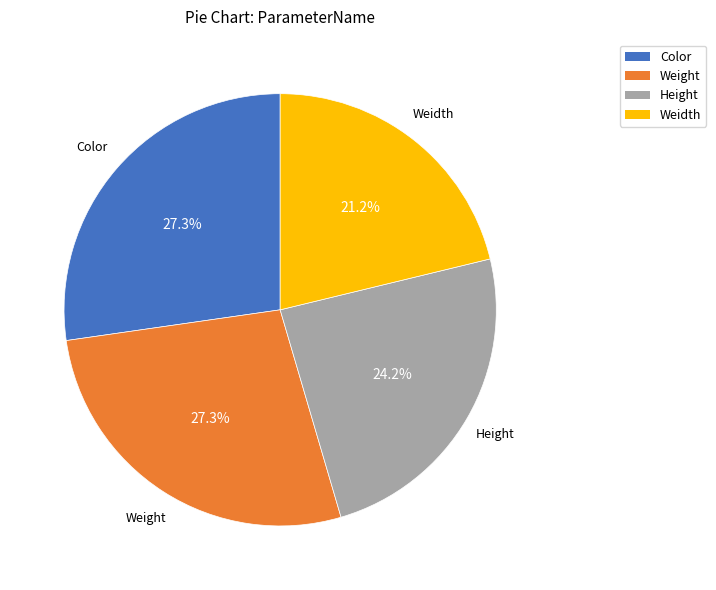

What percentage is the Weight slice, to the nearest percent?

27%